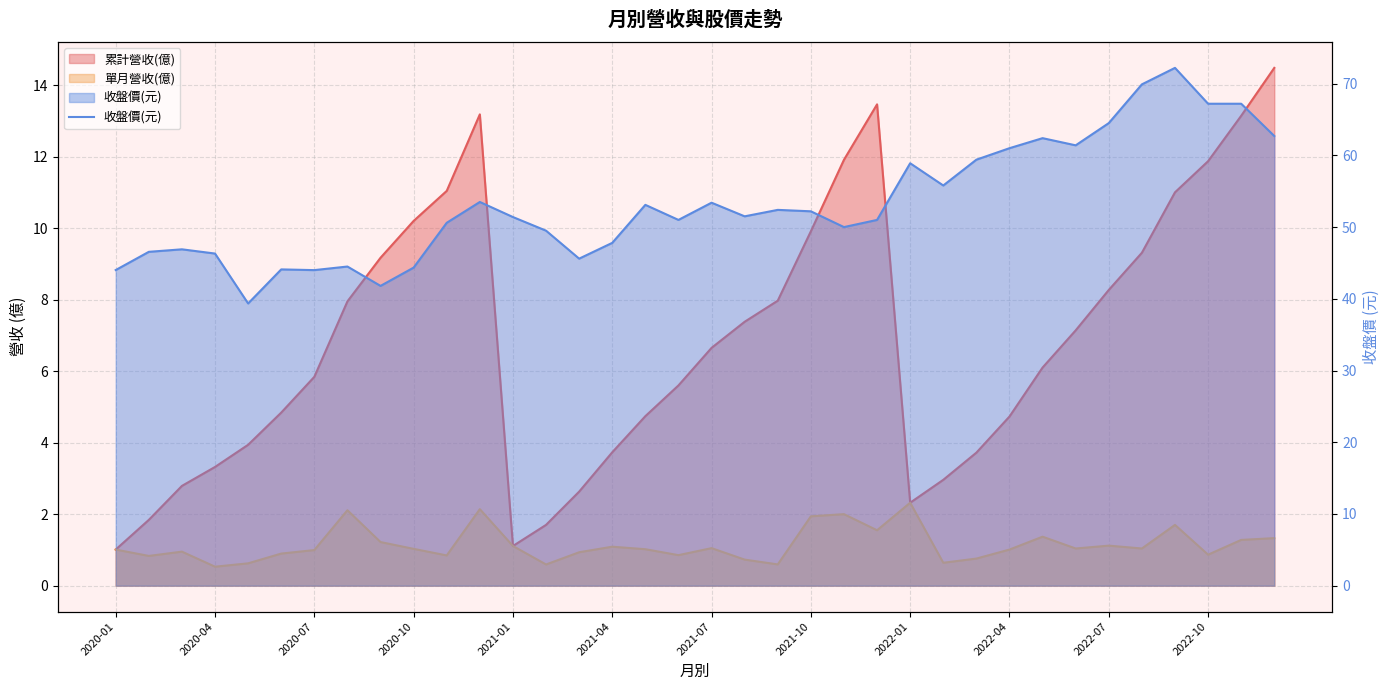

How many values are below 51?

15